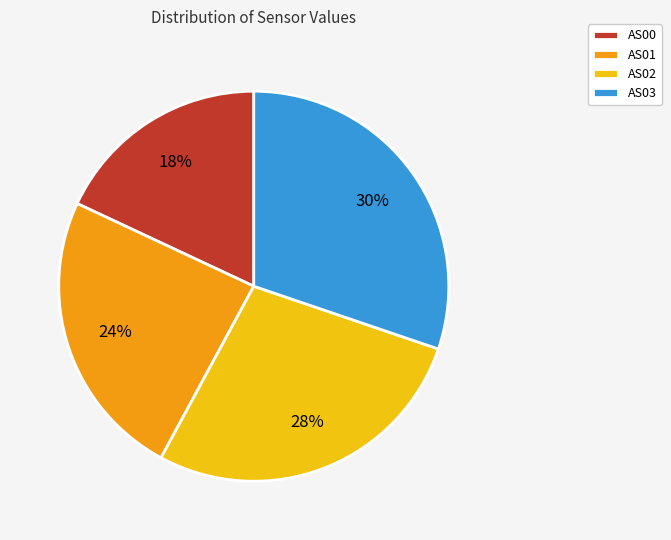

Is there any slice that represents more than half of the pie?

No